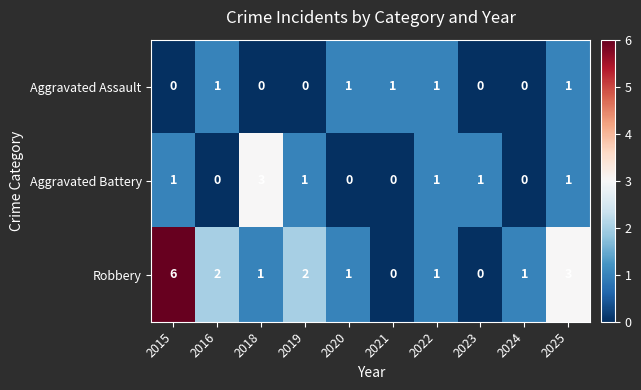

Rank the series by their maximum value, from highest to lowest.

Robbery, Aggravated Battery, Aggravated Assault